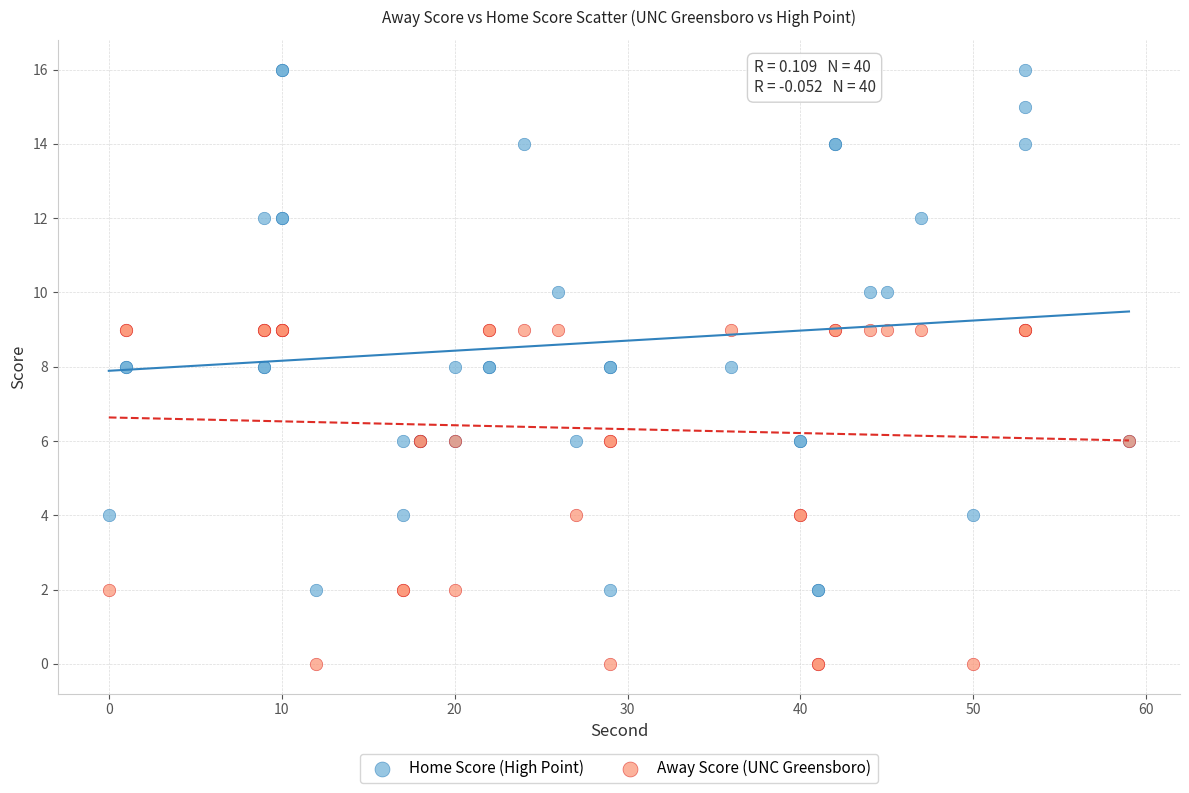

Which series contains the highest Y value?

Home Score (High Point)